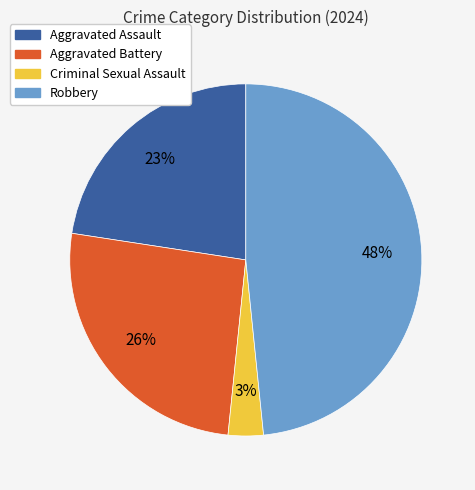

Do Criminal Sexual Assault and Aggravated Assault together represent more than half of the pie?

No